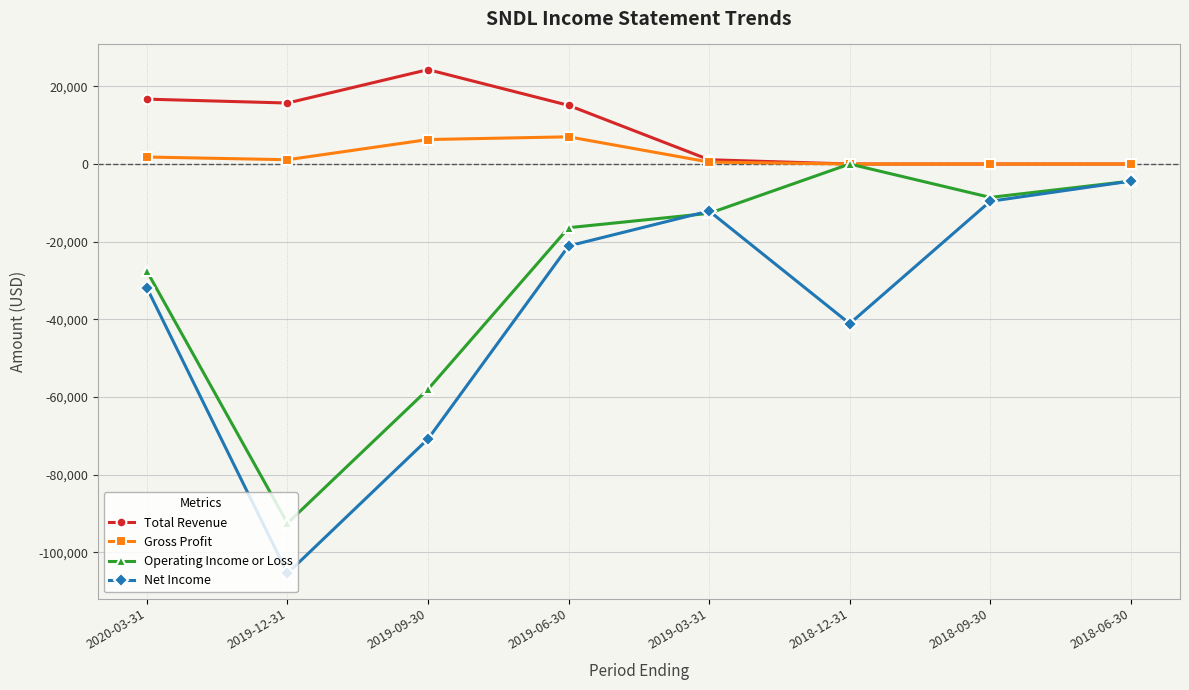

Count the number of data series in this chart.

4